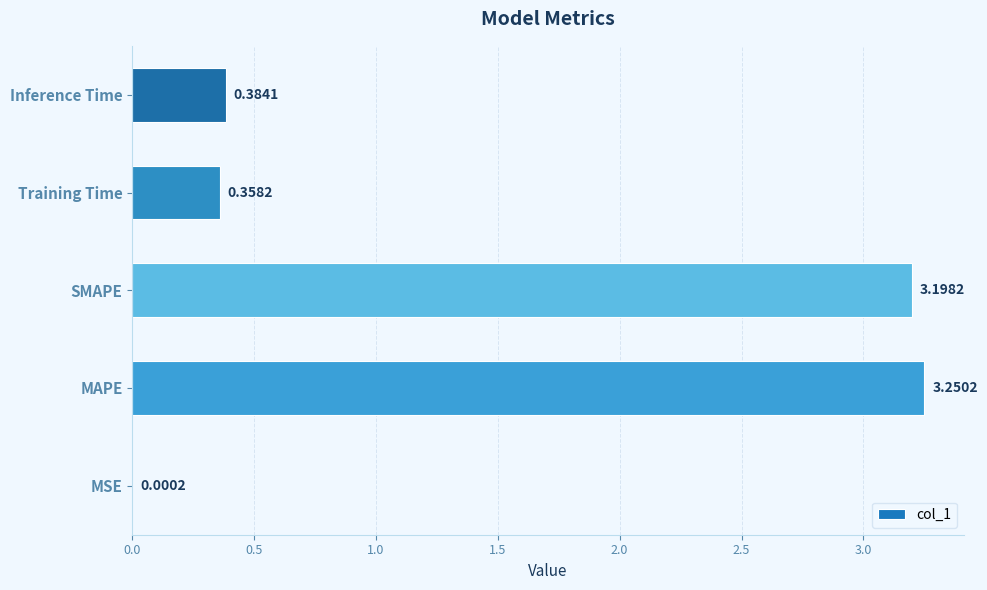

What is the change in value from MAPE to Inference Time?

-2.9